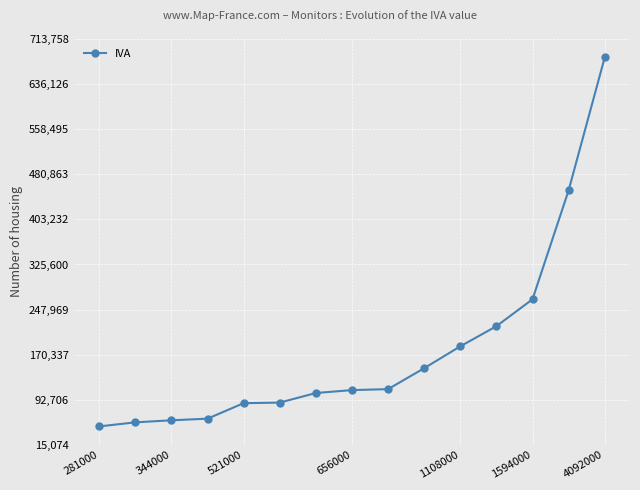

How many values are below 109333?

7